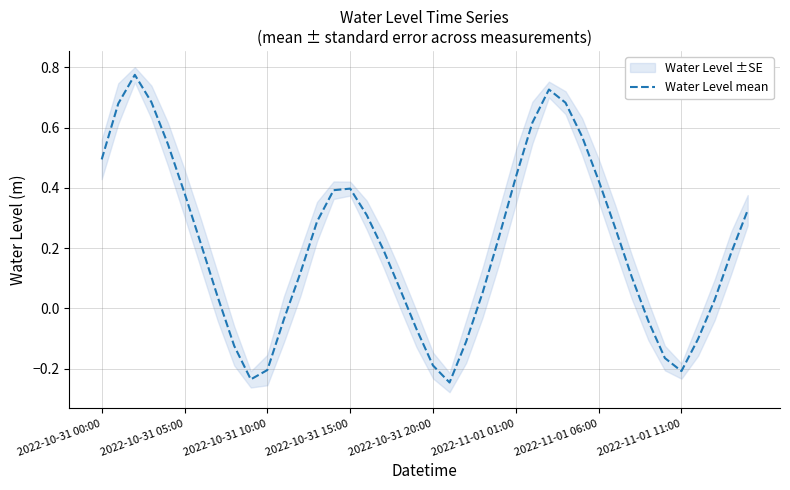

True or false: the data has more than 0 interior local peaks.

True